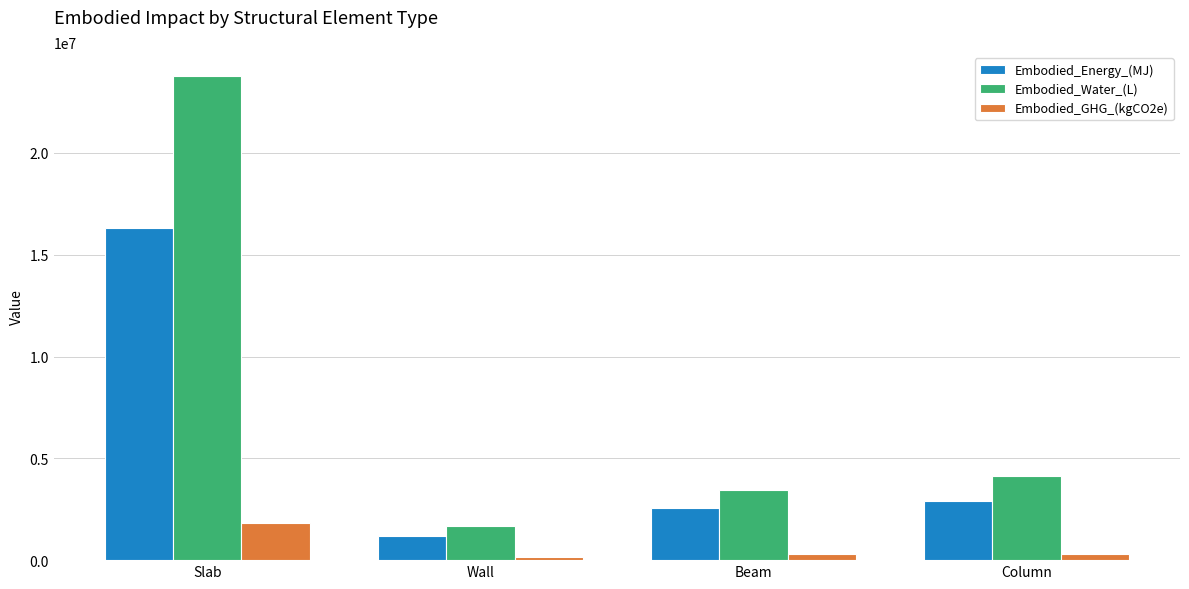

What is the sum of all Embodied_Water_(L) values?

33020251.3